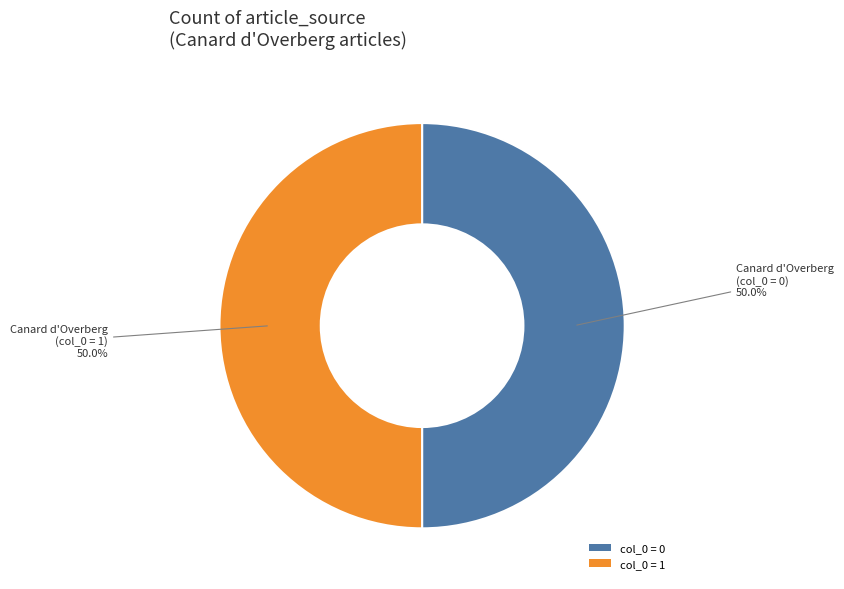

Count the number of slices in the pie.

2